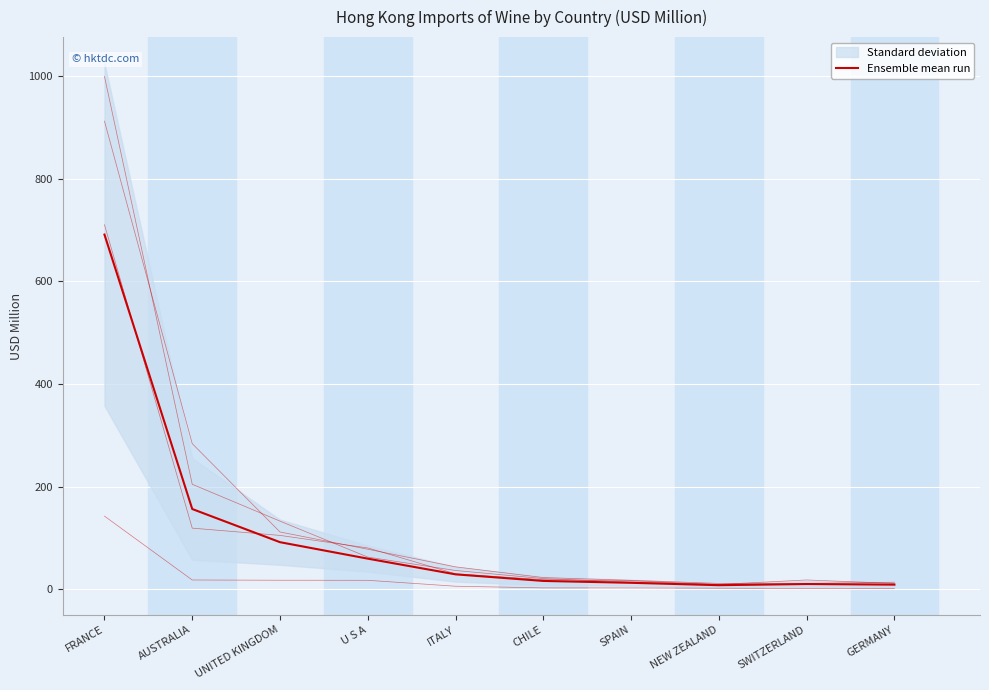

What is the difference between the maximum and minimum values?

682.9